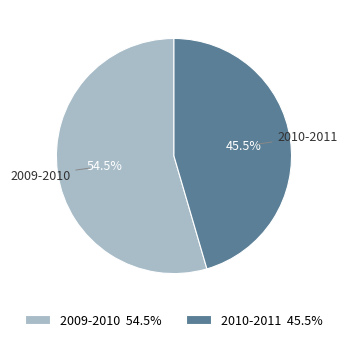

How much of the chart is everything except 2010-2011?

54.5%